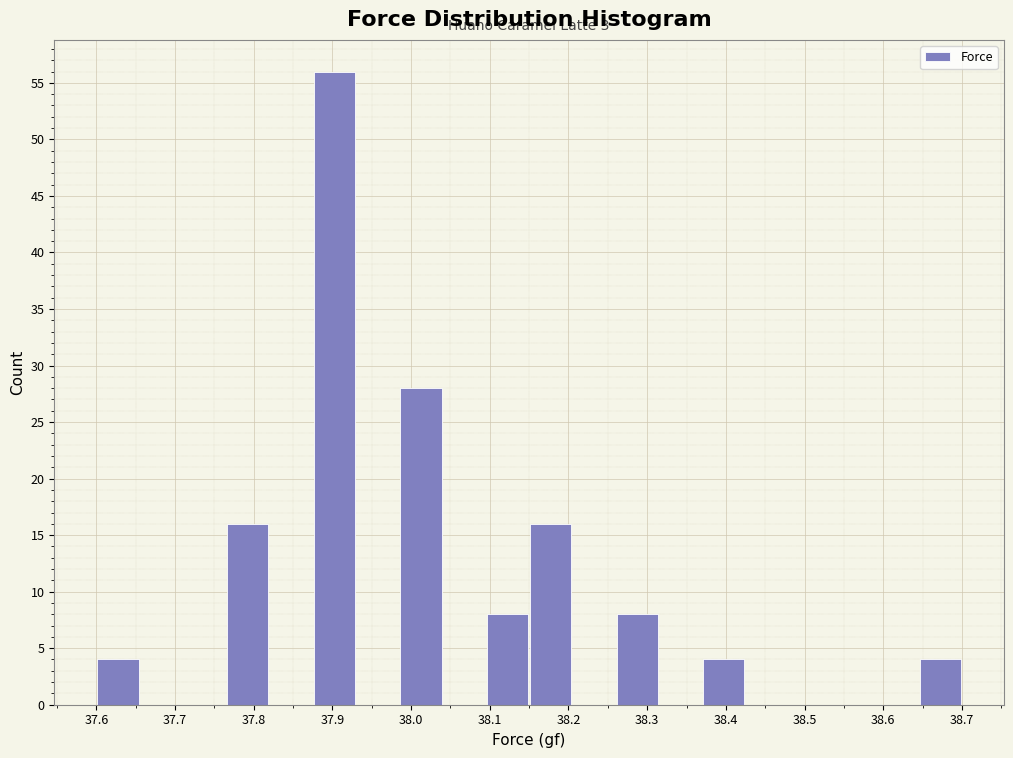

Over which range of the x-axis is the bar tallest?

37.875 to 37.930